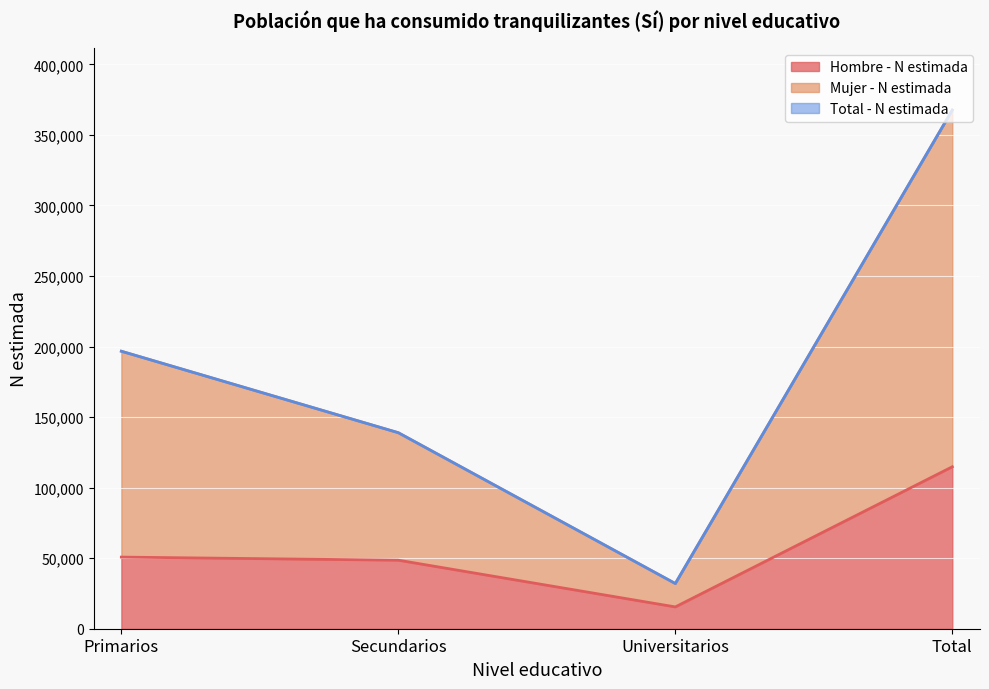

What are all the series names shown in the legend?

Hombre - N estimada, Mujer - N estimada, Total - N estimada